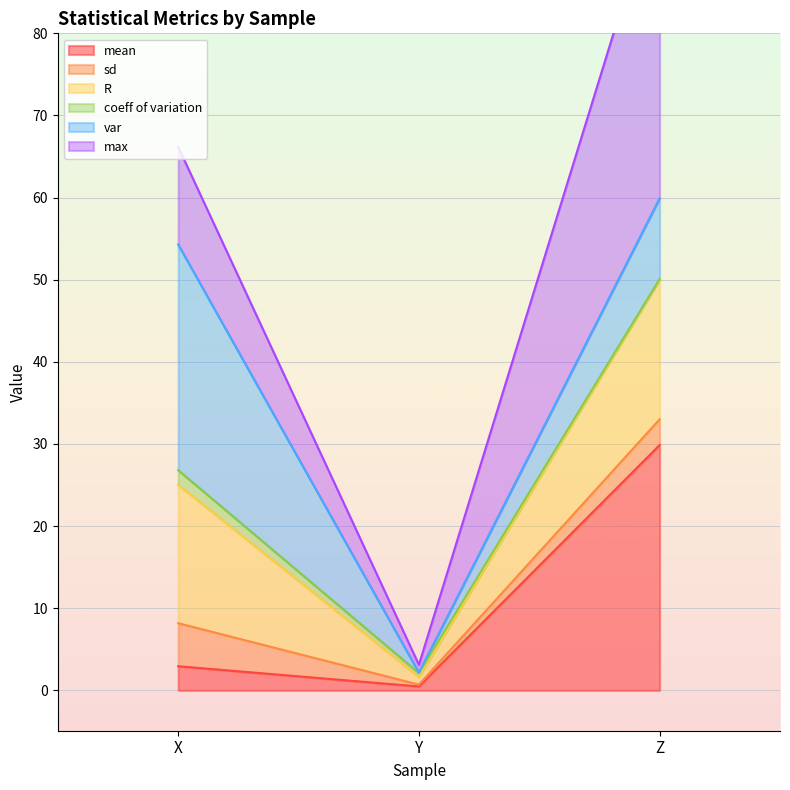

At which label does mean reach its peak?

Z